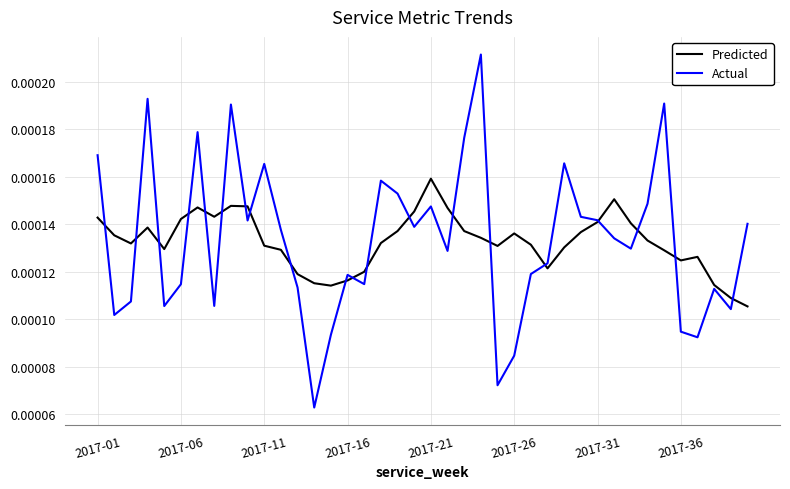

Which series has the widest spread of values?

Actual